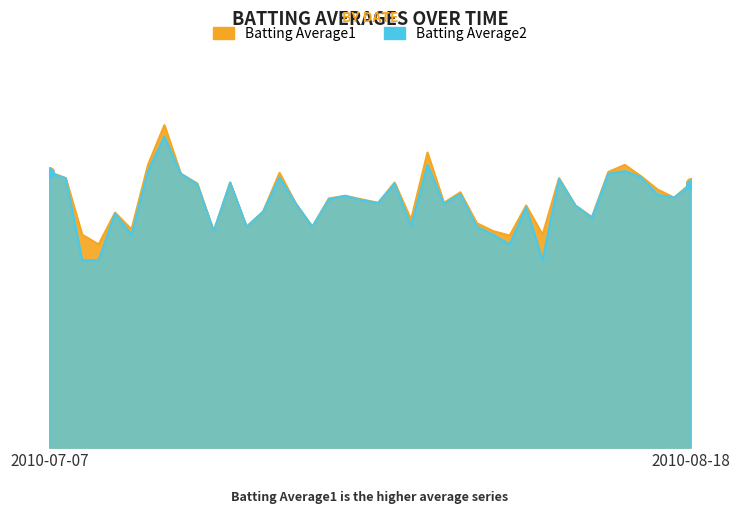

True or false: Batting Average1 and Batting Average2 cross at least once.

False